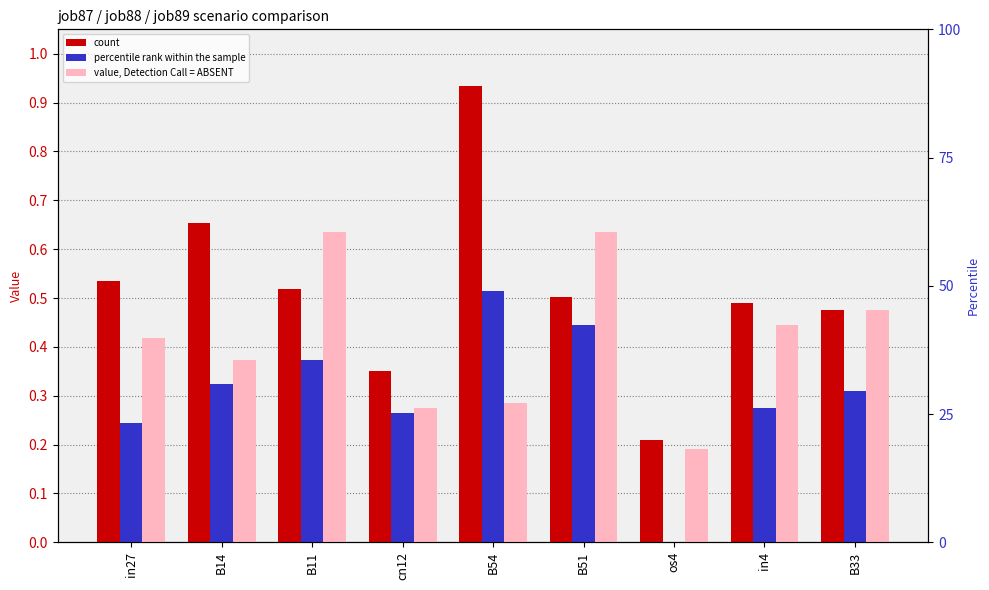

Which series has the largest range (max minus min)?

job87_scenario1_163